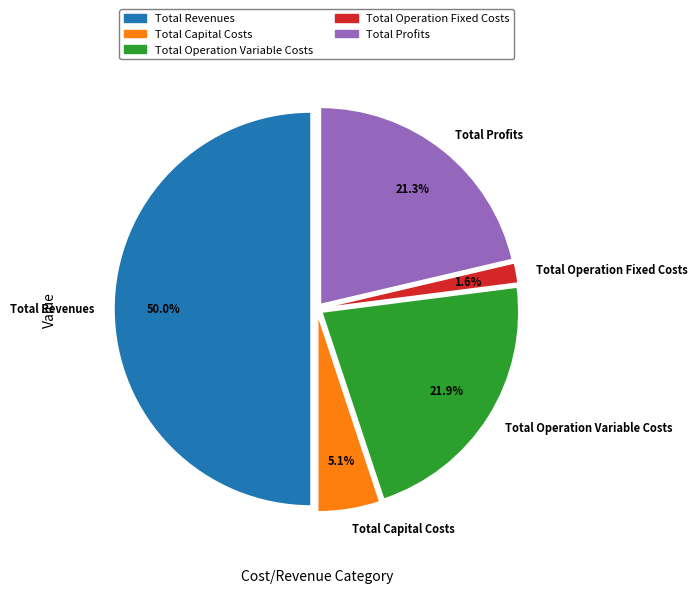

What percentage is NOT represented by Total Profits?

78.7%